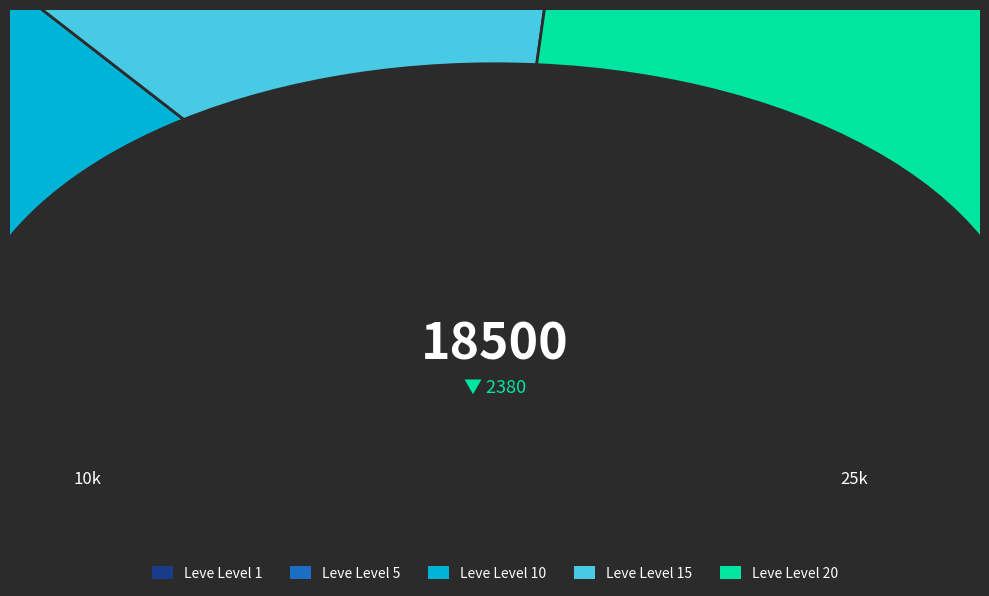

Is there any slice that represents more than half of the pie?

No